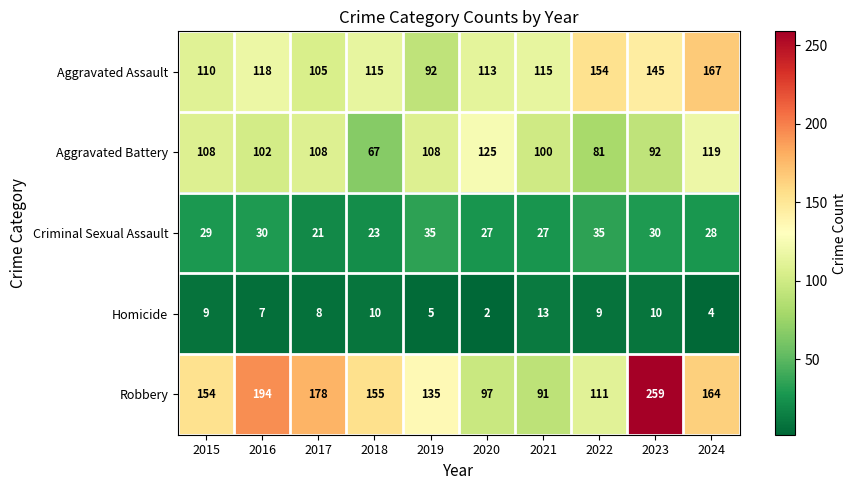

Rank the series at 2015 from highest to lowest value.

Robbery, Aggravated Assault, Aggravated Battery, Criminal Sexual Assault, Homicide